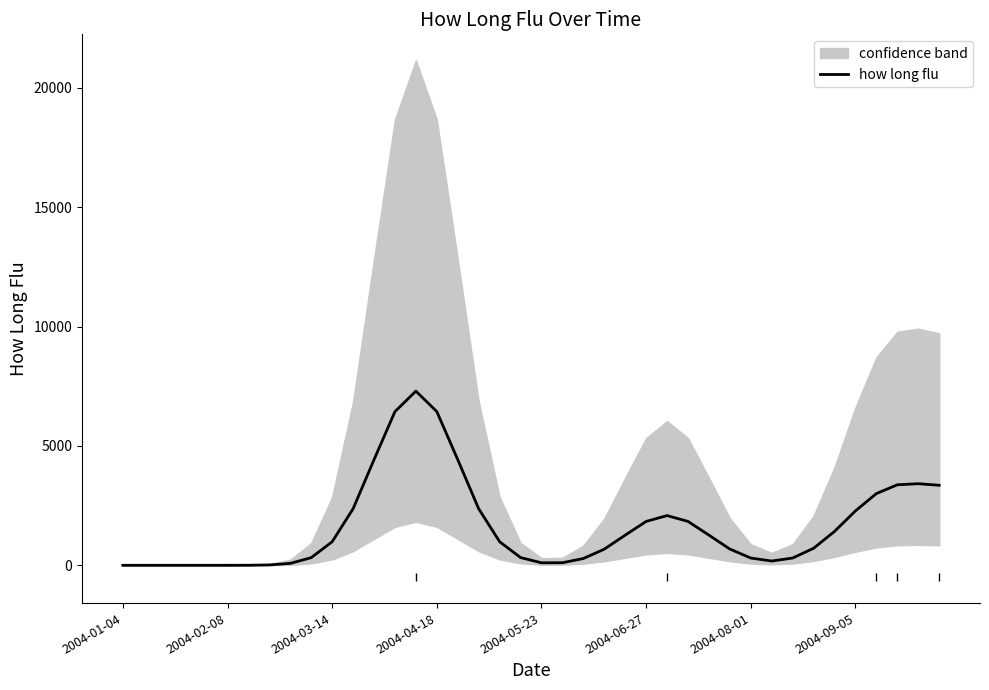

What is the maximum value for how long flu?

7296.6